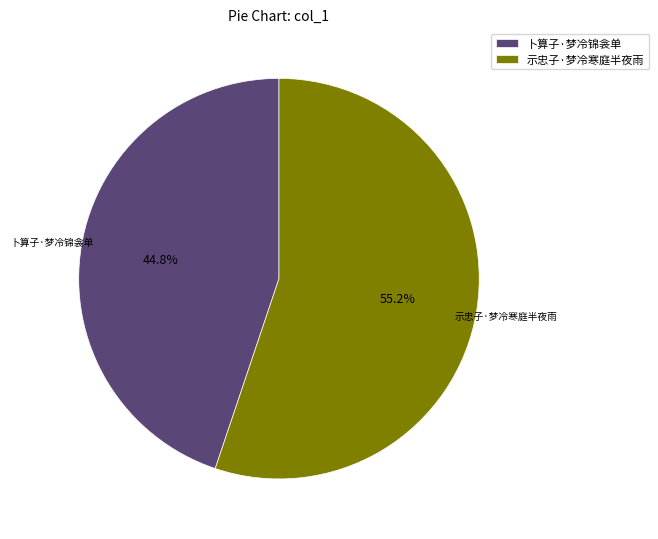

To the nearest percent, what is the difference between the 卜算子·梦冷锦衾单 and 示忠子·梦冷寒庭半夜雨 slice percentages?

10%